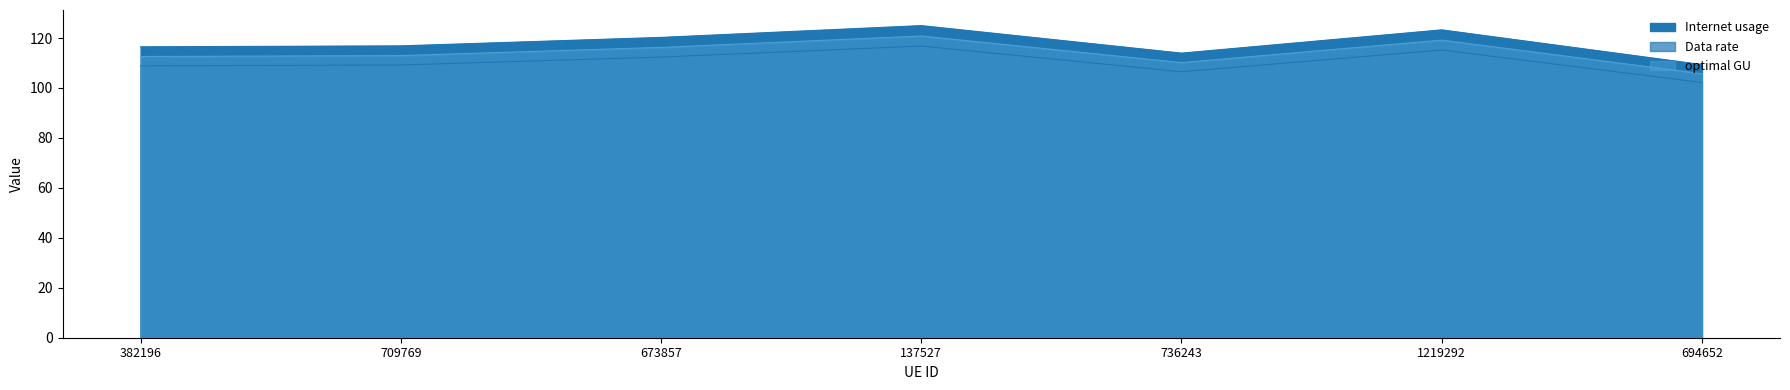

Which category has the highest value across all series?

137527